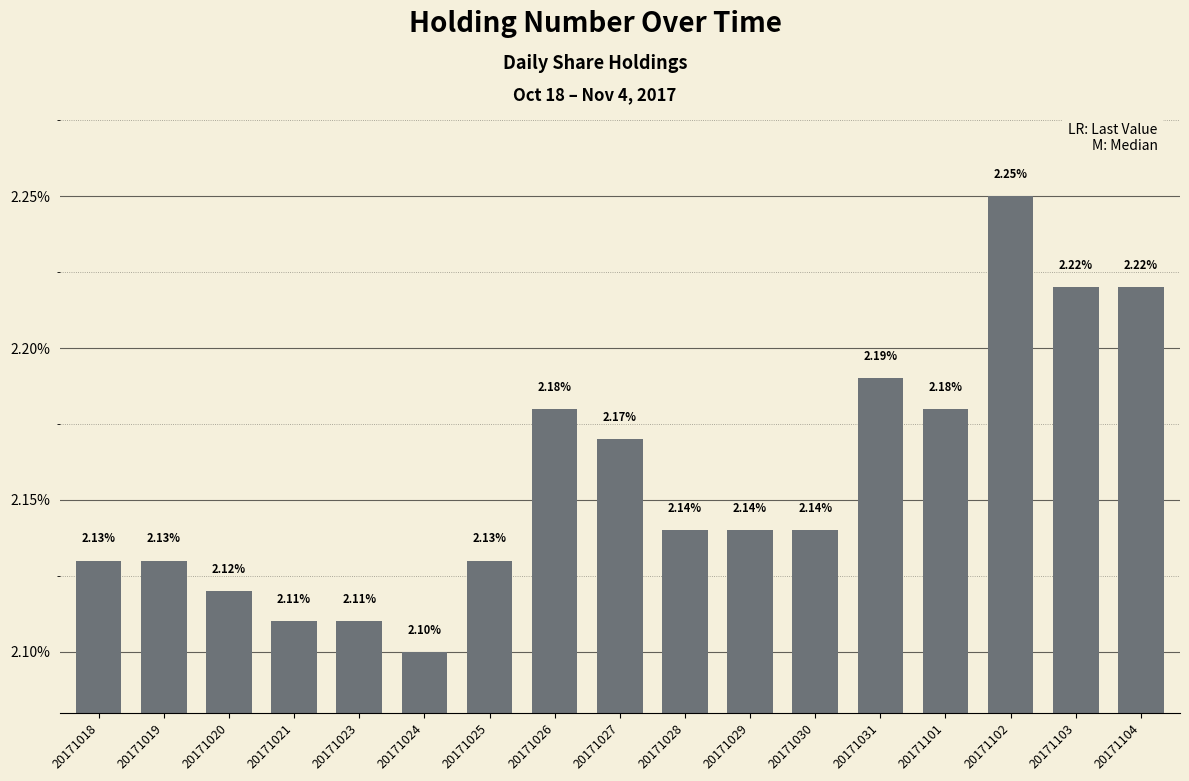

At which category does the chart reach its peak across all series?

20171102